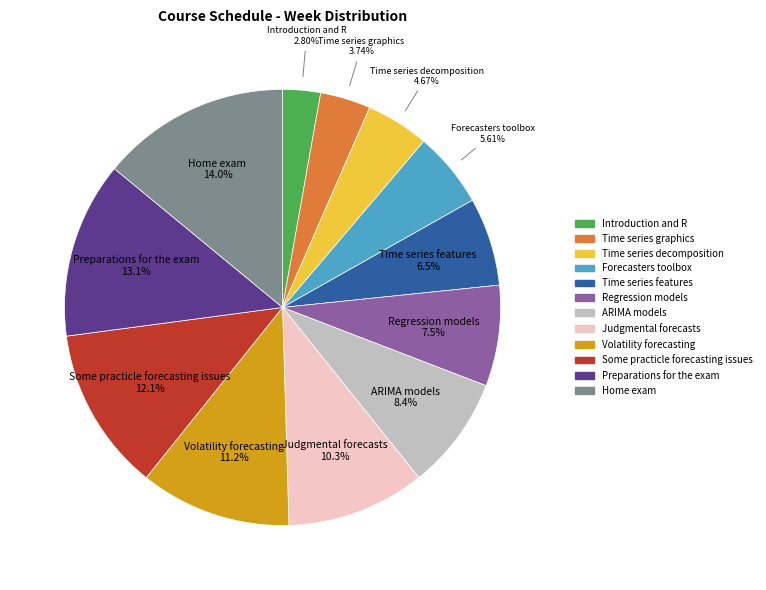

Which has a higher value, Some practicle forecasting issues or Forecasters toolbox?

Some practicle forecasting issues